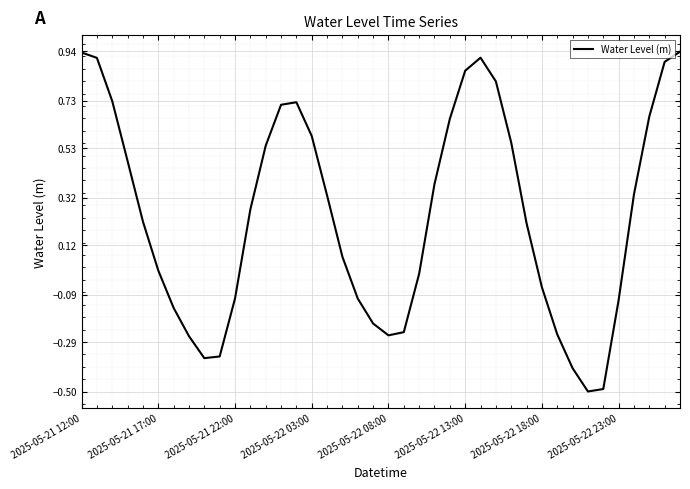

What is the difference between the maximum and minimum values?

1.4